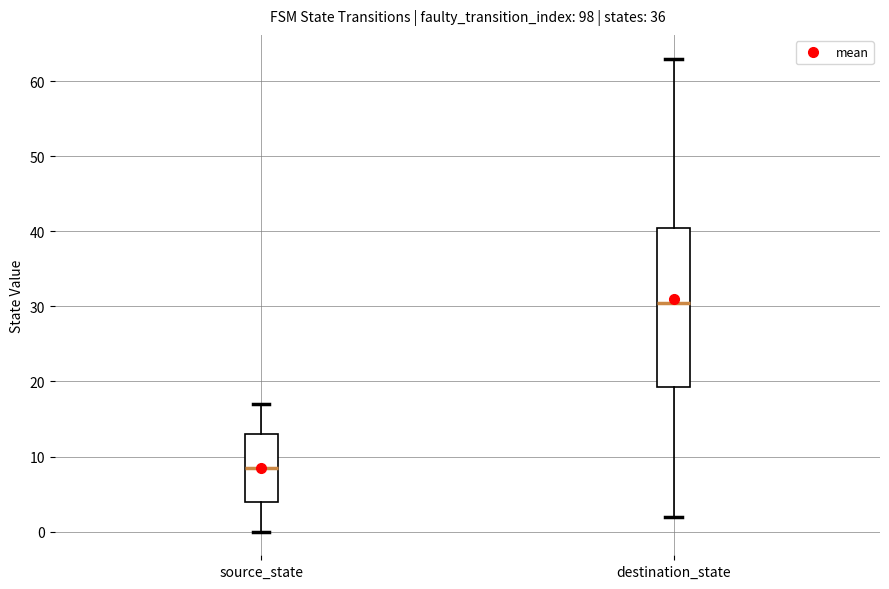

Where is the lower edge of the box for source_state on the y-axis? The values are not printed on the chart, so give them approximately, as read against the axis.

4